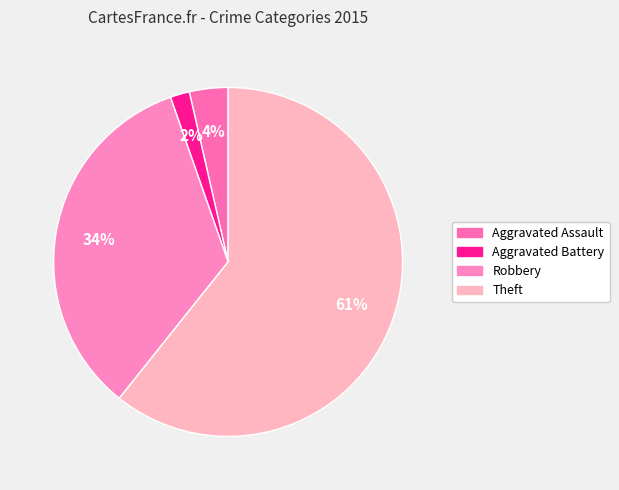

Rank the categories by value from lowest to highest.

Aggravated Battery, Aggravated Assault, Robbery, Theft